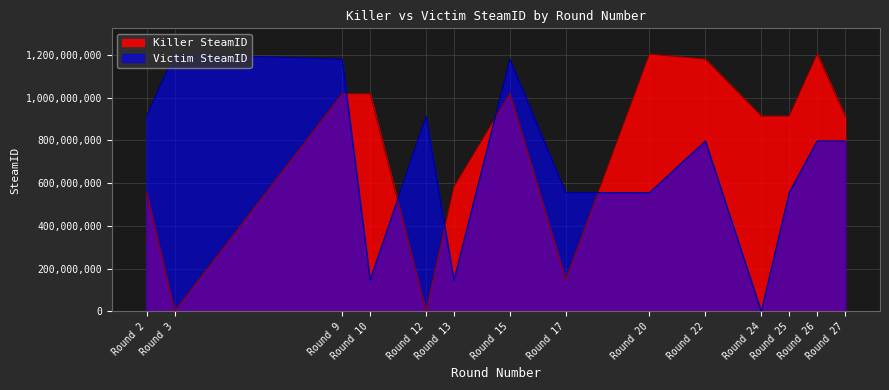

Rank the series by their maximum value, from highest to lowest.

Killer SteamID, Victim SteamID